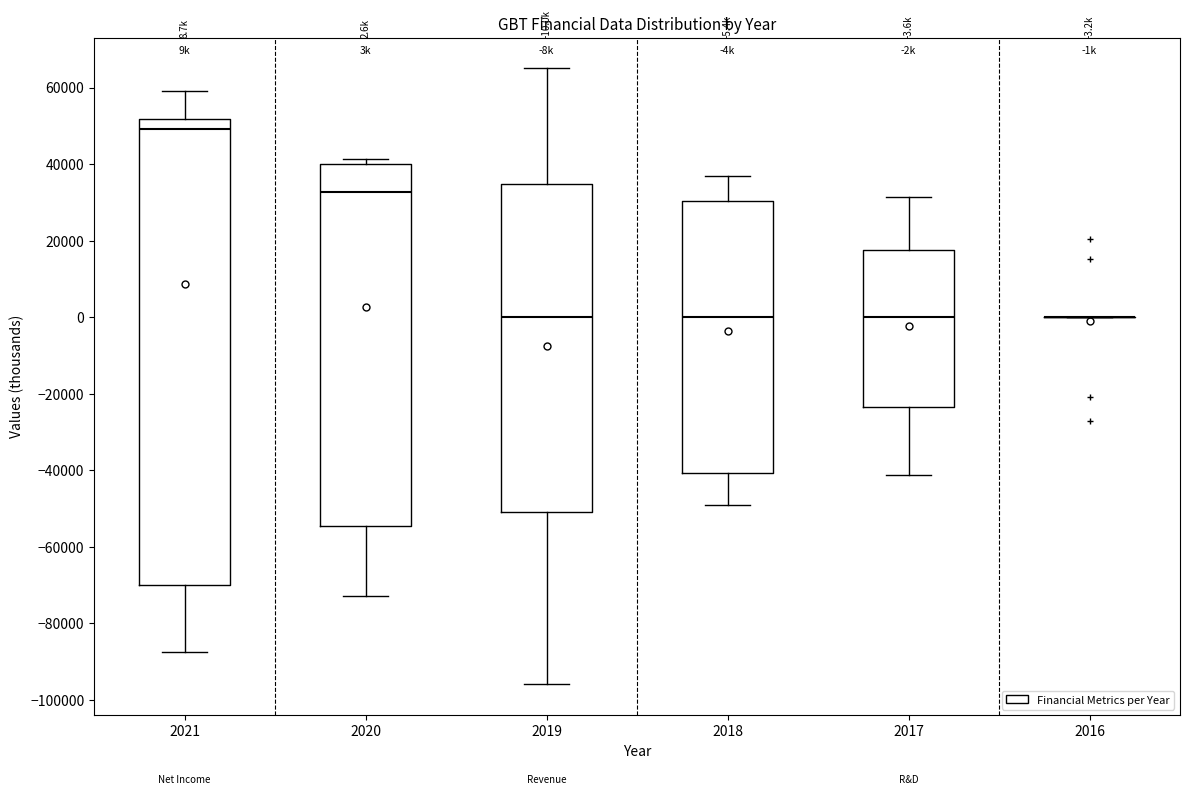

Comparing the boxes themselves (not the whiskers), which one is the tallest?

2021